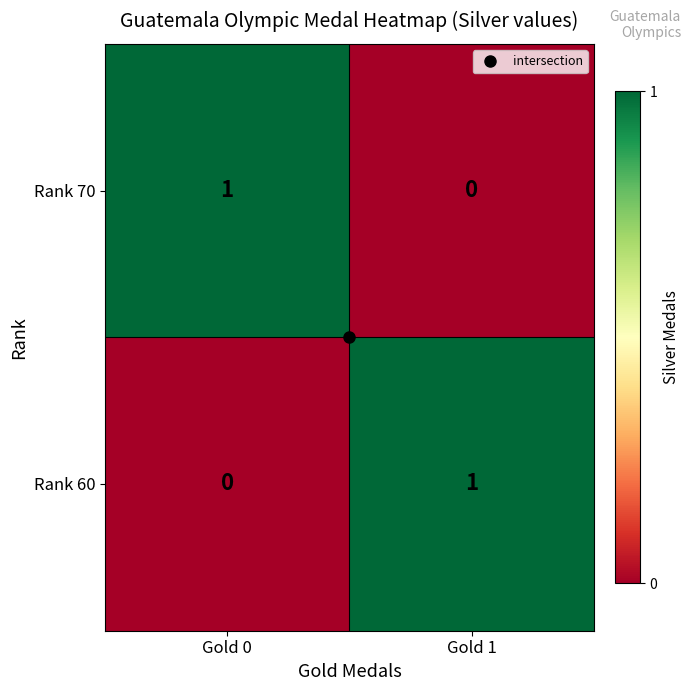

At which label does Rank 60 reach its peak?

Gold 1